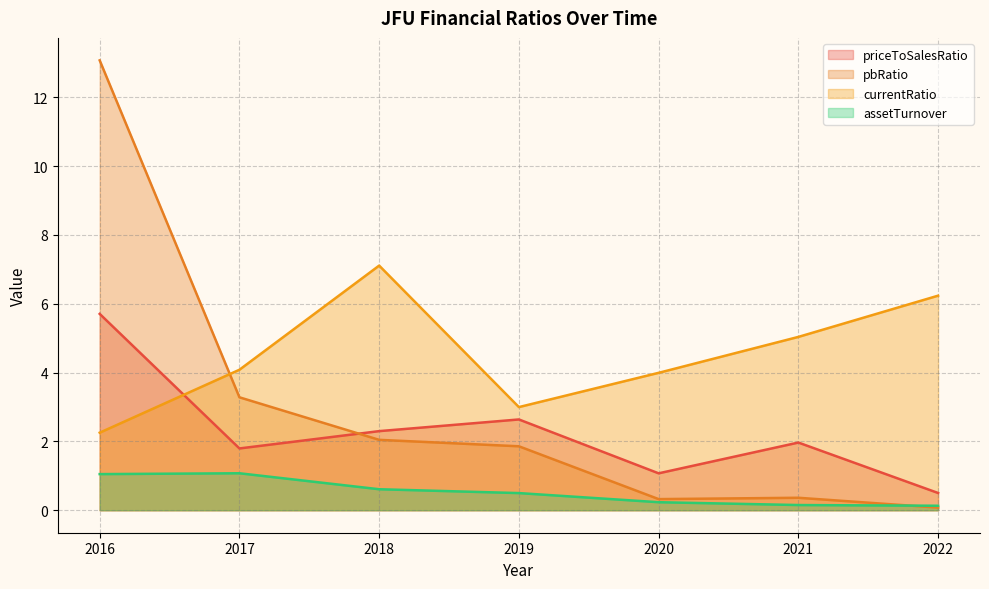

At which category does currentRatio reach its first local peak?

2018